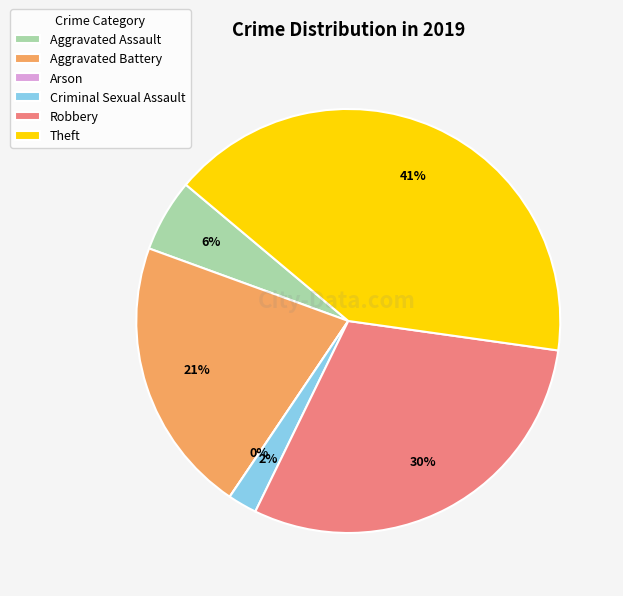

Does Aggravated Battery account for over 50% of the chart?

No